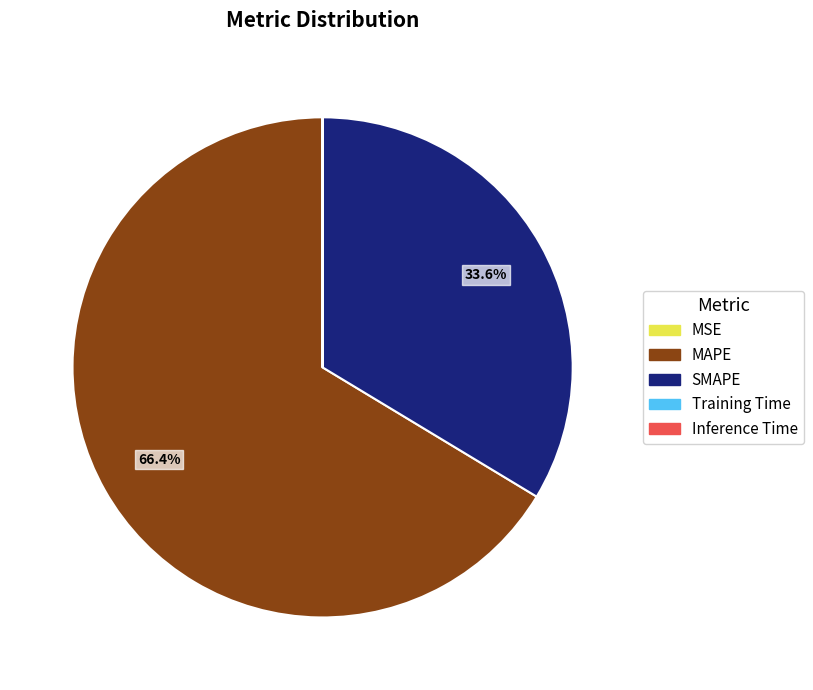

To the nearest percent, what percentage of the pie is SMAPE?

34%